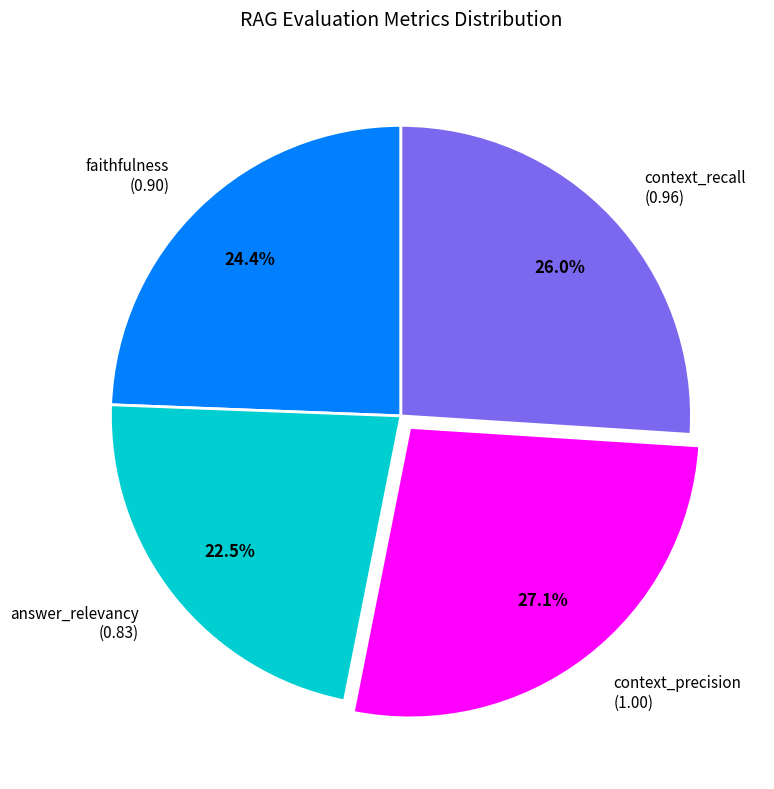

To the nearest percent, what is the difference between the largest and smallest slice percentages?

5%